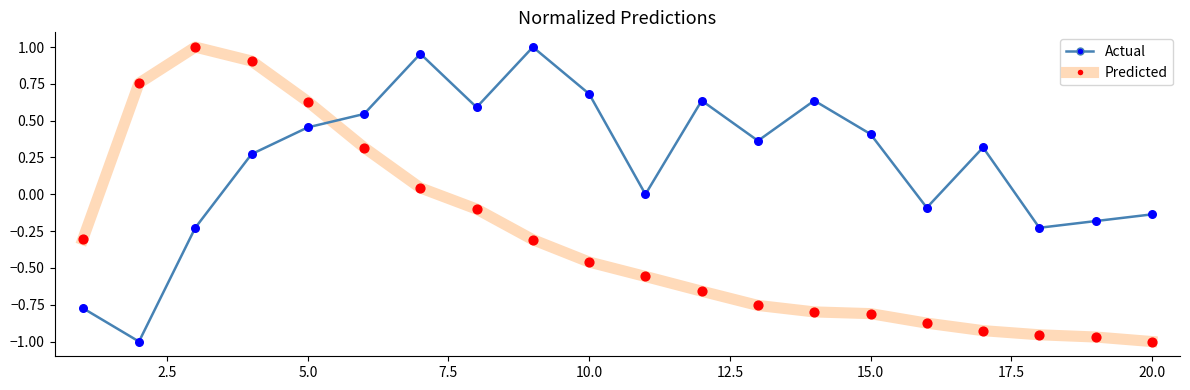

Which series has the largest total across all categories?

Actual